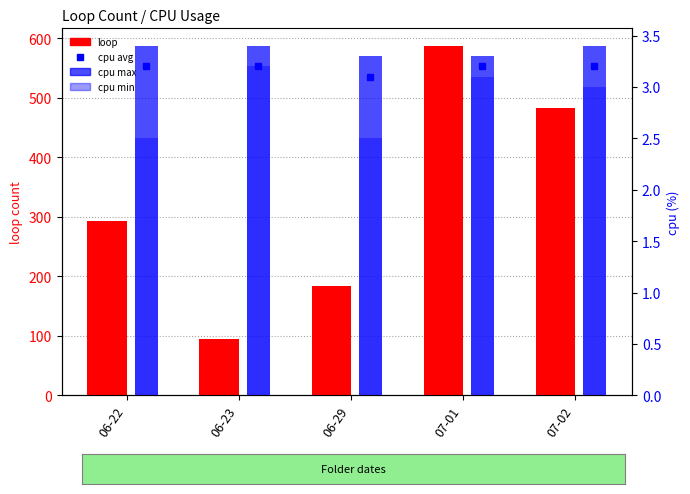

What is the difference between the second highest and minimum values in the cpu min series?

0.6